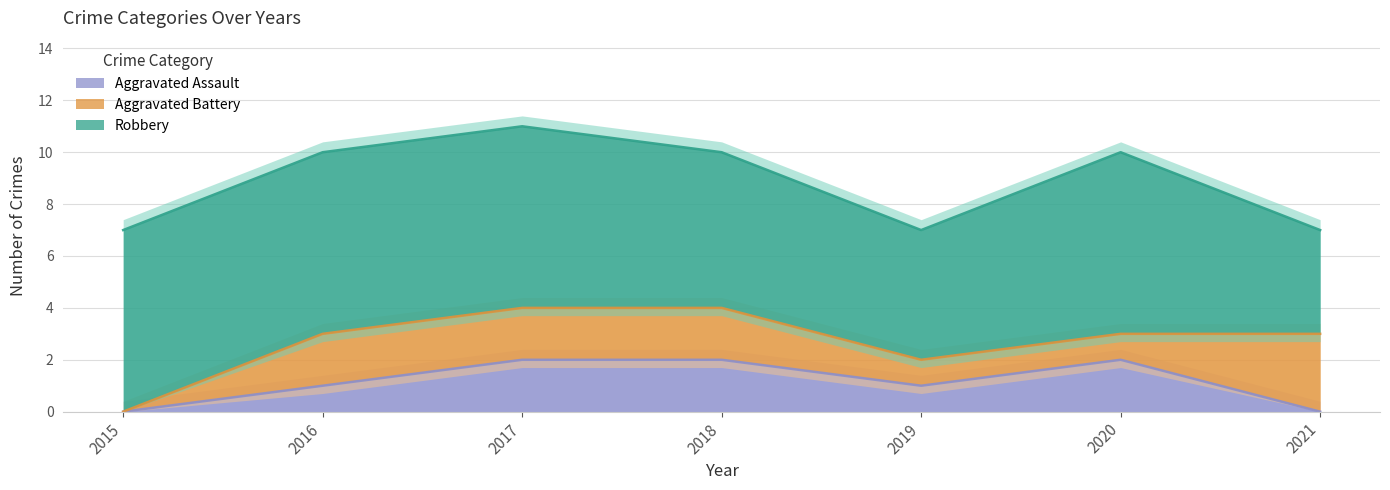

At which label does Aggravated Battery first exceed 2?

2021